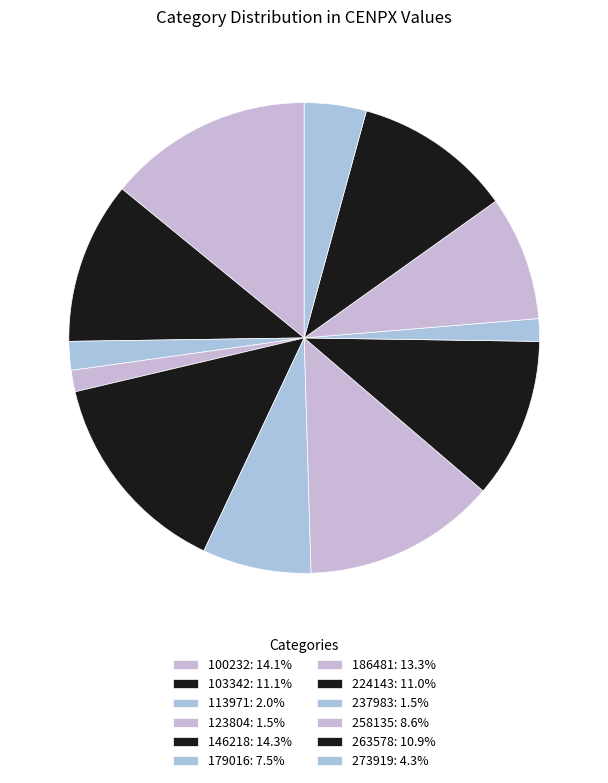

How many segments does this pie chart have?

12